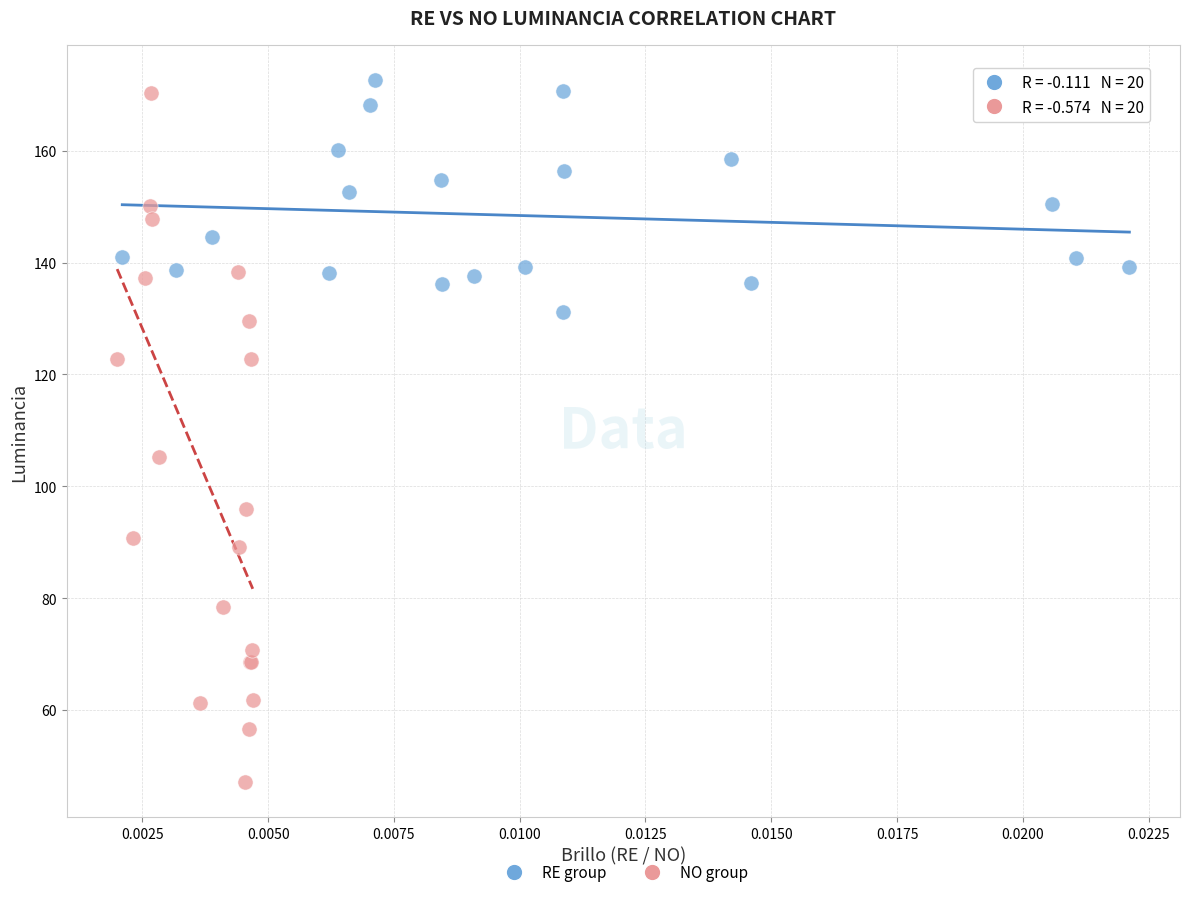

Which series has the widest spread of Y values?

NO group